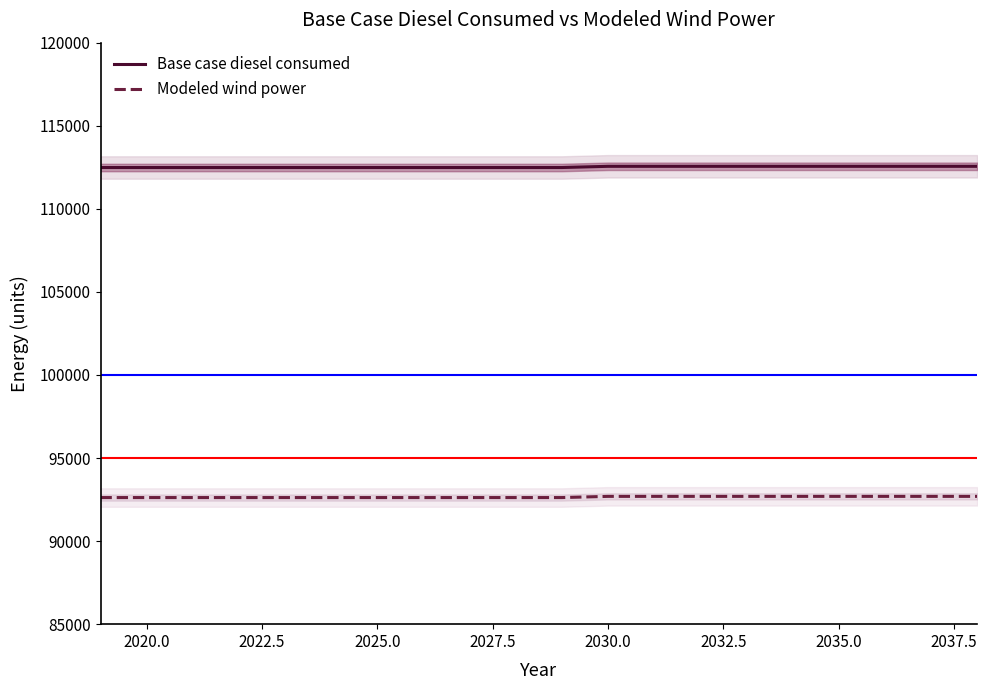

Which series has the largest range (max minus min)?

Base case diesel consumed